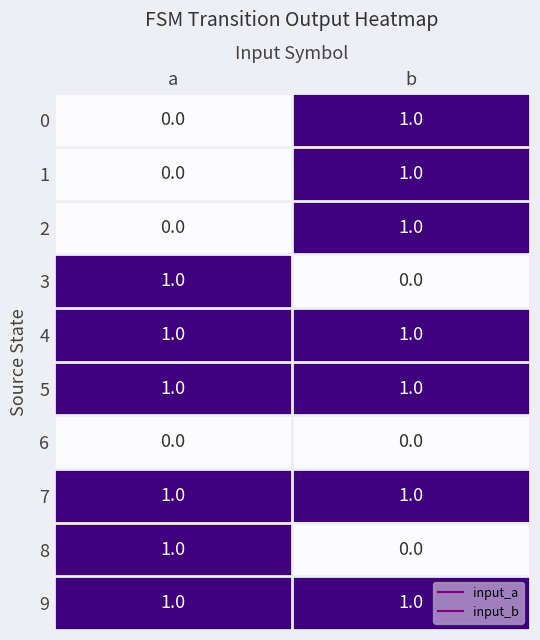

At how many categories does at least one series exceed 0?

2